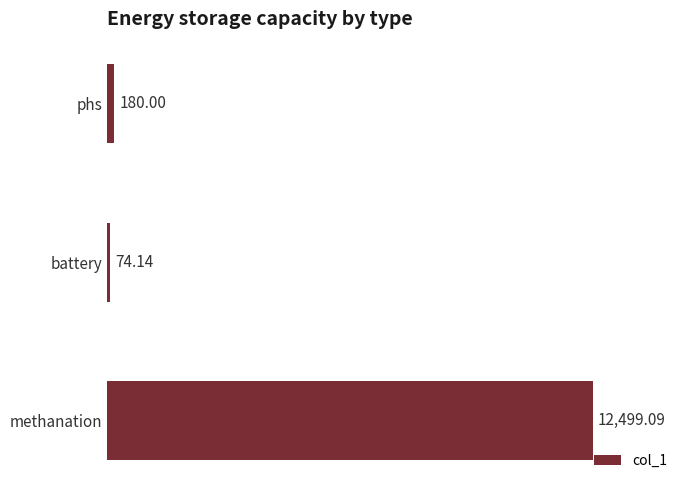

At which label is the value closest to 6286?

phs